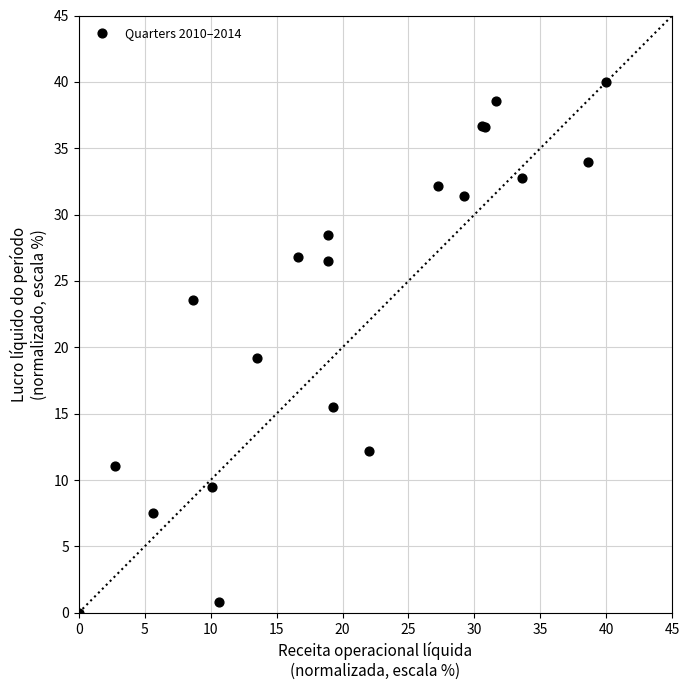

What Y value in the scatter plot is closest to 20?

19.2